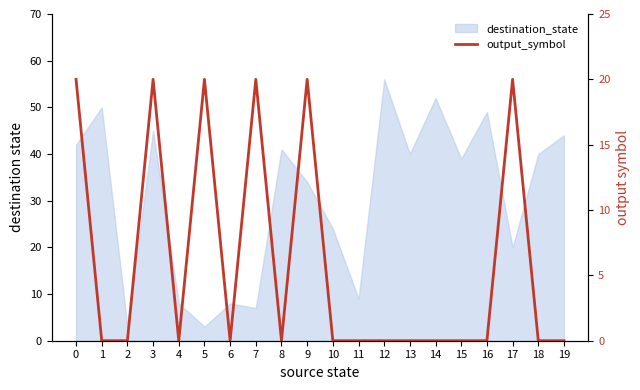

True or false: the data has more than 1 interior local peaks.

True